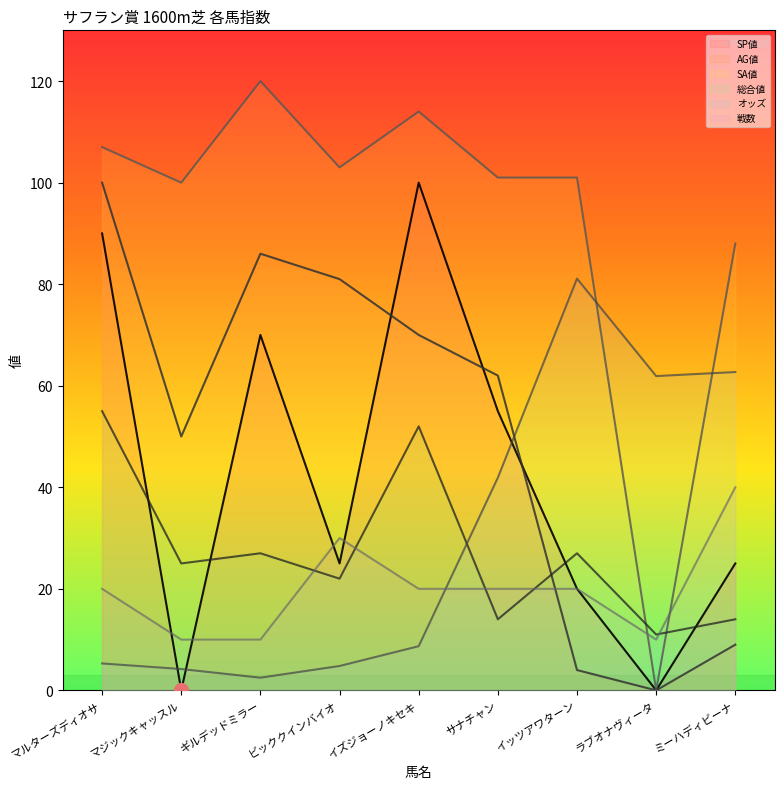

Which series ends up on top after the final intersection of 総合値 and AG値?

総合値